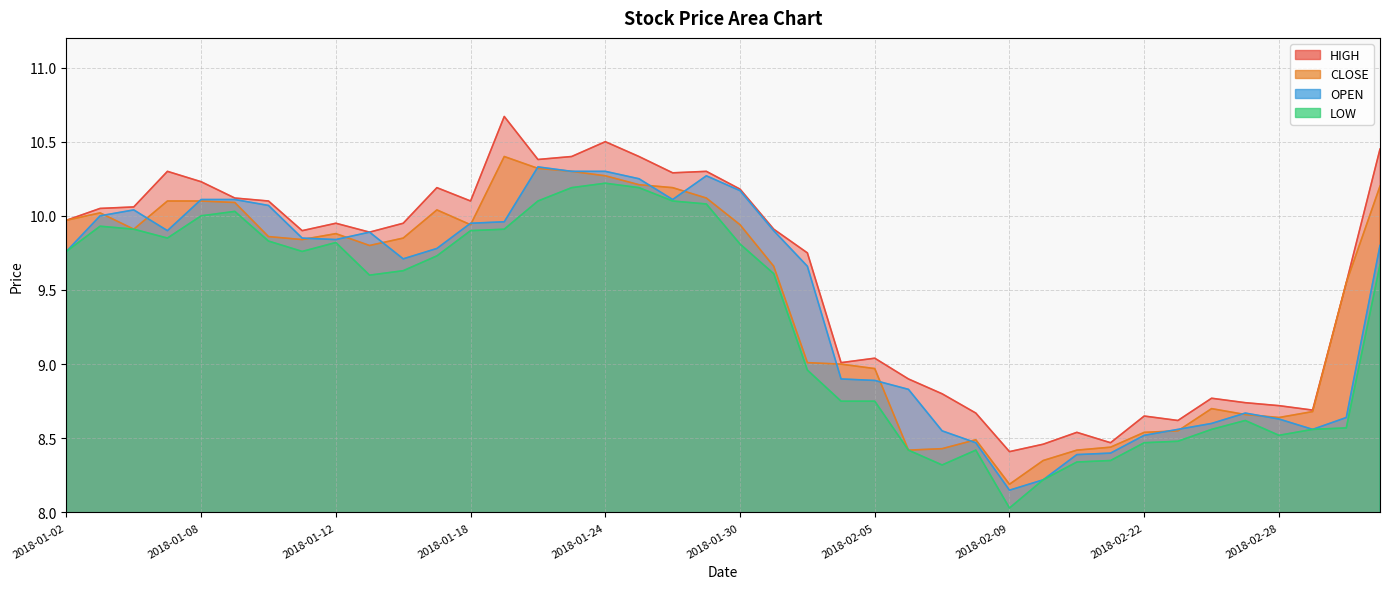

At 2018-03-05, list the series in order from smallest to largest.

LOW, OPEN, CLOSE, HIGH